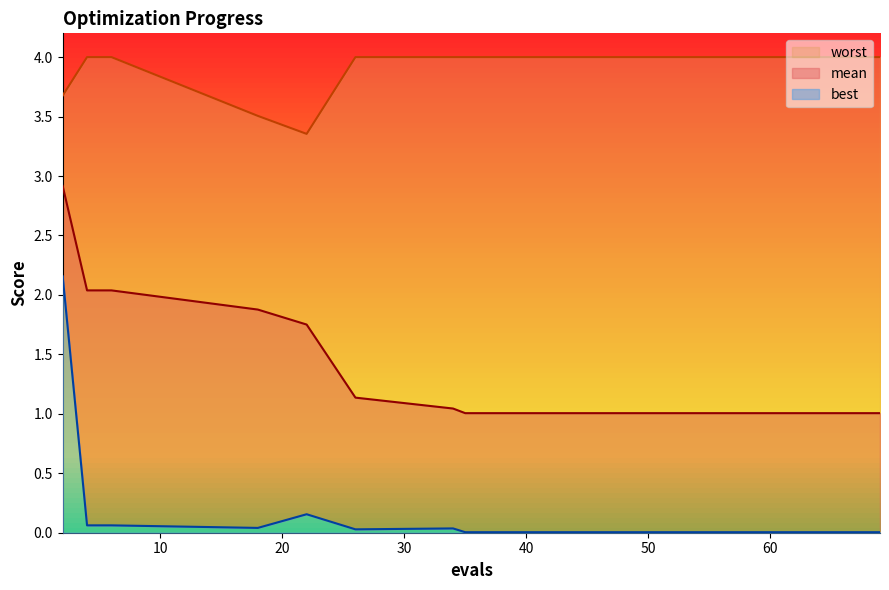

Reading right to left, what are all the values shown in this chart?

mean: 69=1.0	67=1.0	65=1.0	60=1.0	55=1.0	50=1.0	43=1.0	35=1.0	34=1.0	26=1.1	22=1.8	18=1.9	6=2.0	4=2.0	2=2.9
best: 69=0.0	67=0.0	65=0.0	60=0.0	55=0.0	50=0.0	43=0.0	35=0.0	34=0.0	26=0.0	22=0.2	18=0.0	6=0.1	4=0.1	2=2.2
worst: 69=4.0	67=4.0	65=4.0	60=4.0	55=4.0	50=4.0	43=4.0	35=4.0	34=4.0	26=4.0	22=3.4	18=3.5	6=4.0	4=4.0	2=3.7